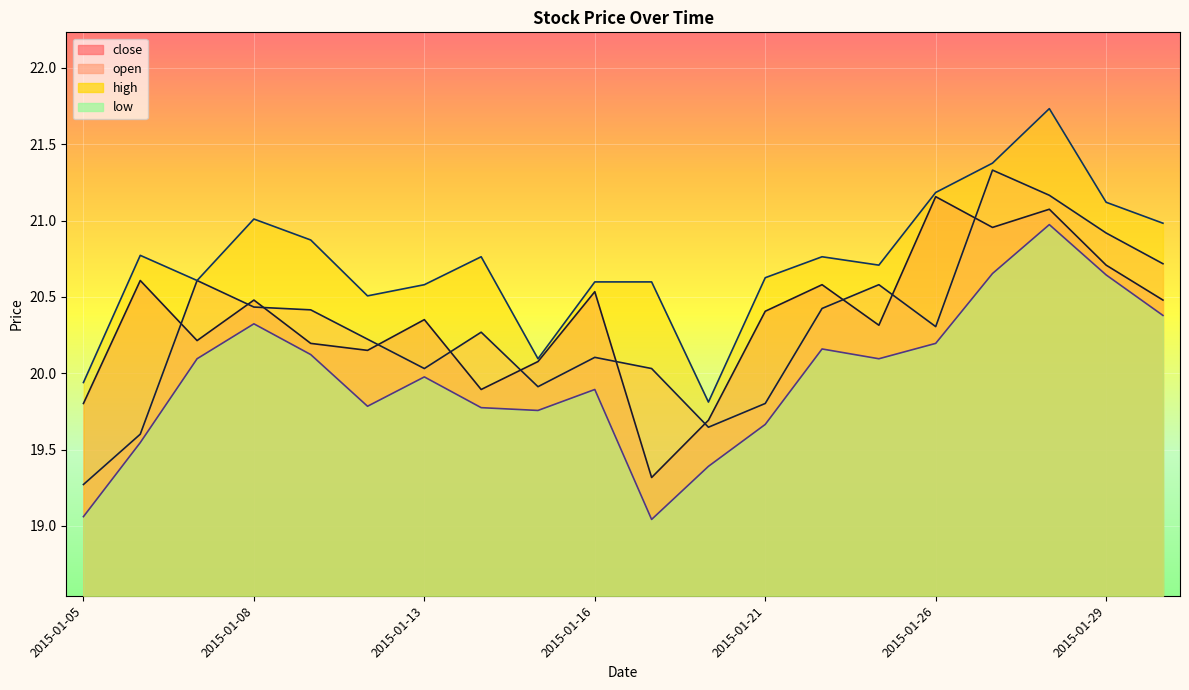

How many data points in high are less than 20?

2